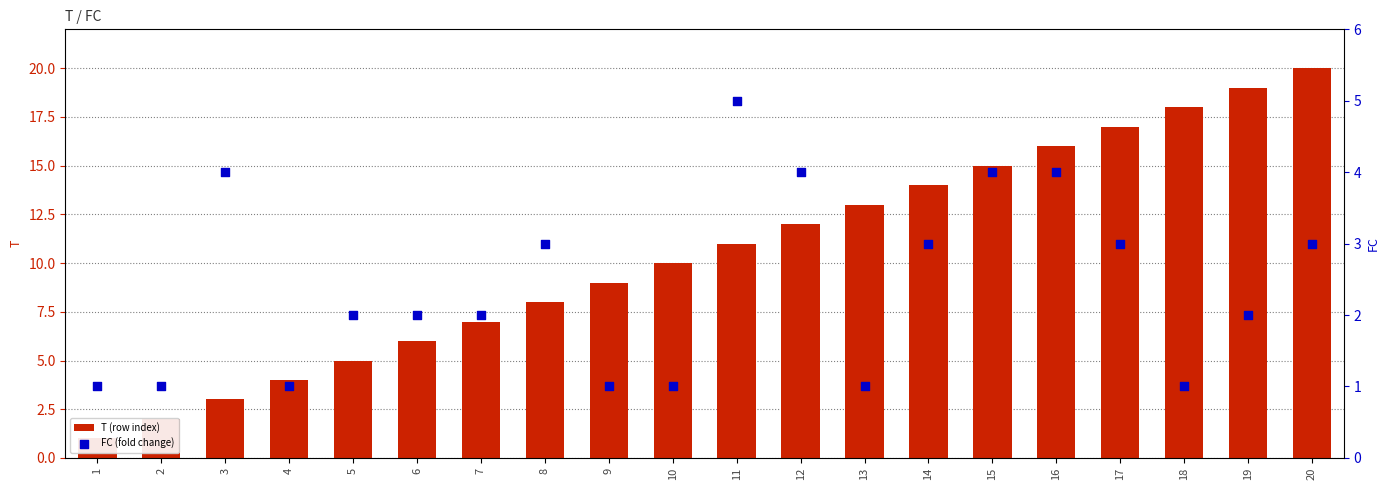

Which series contains the lowest Y value?

T (row index)